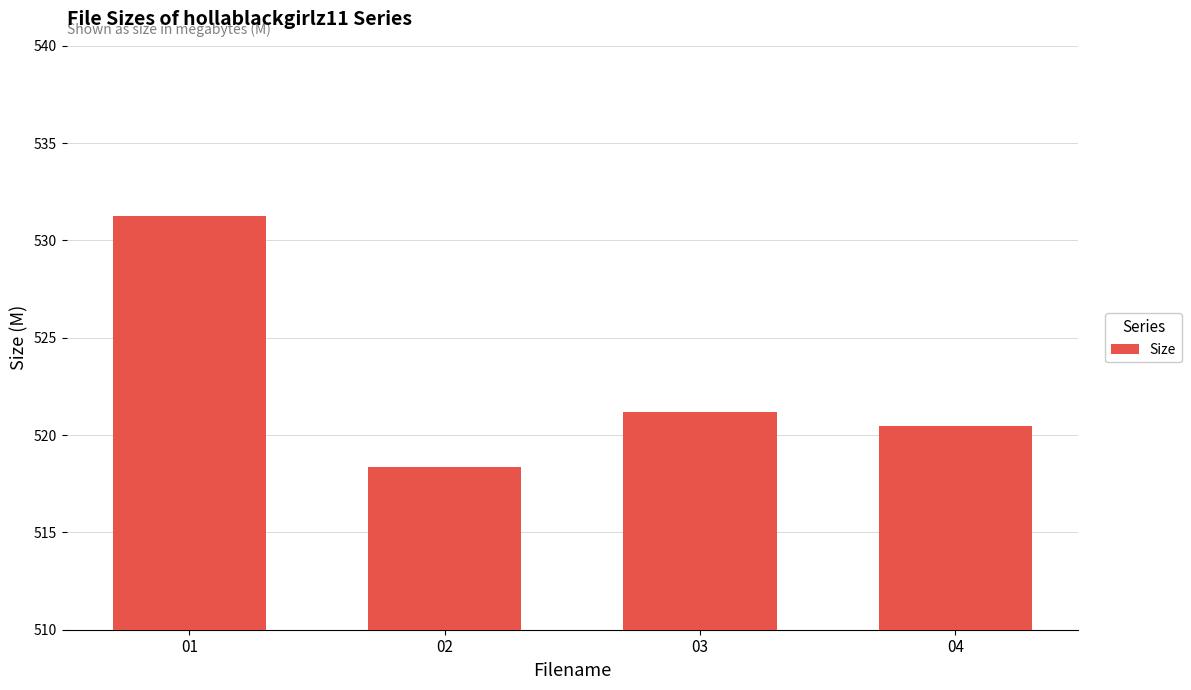

Is it true that the value at 04 is 520.5?

True